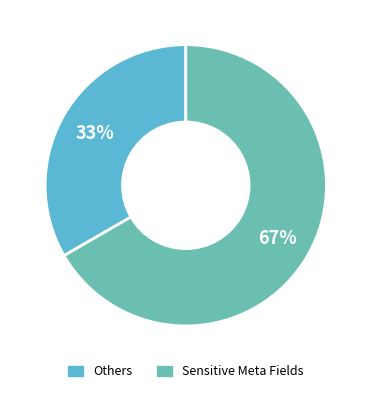

Which slice represents more than half of the pie?

Sensitive Meta Fields